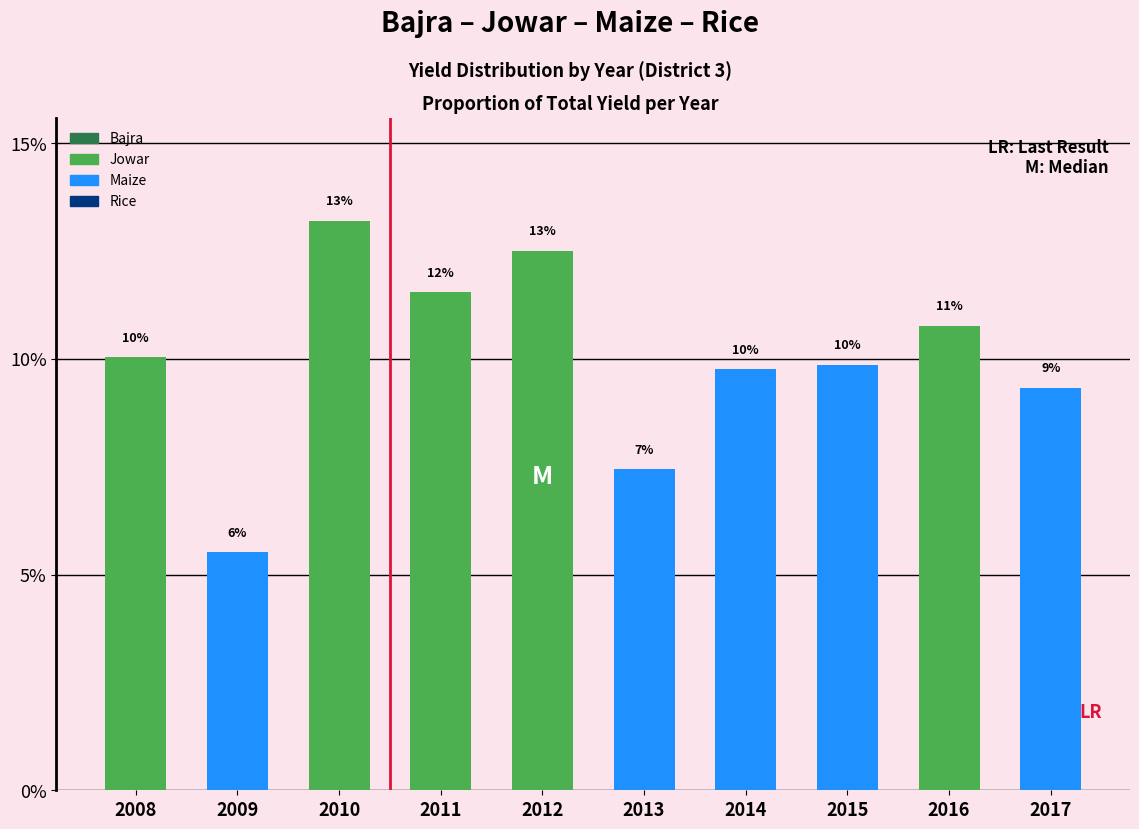

The Maize series shows 4.5 at 2017. True or false?

True